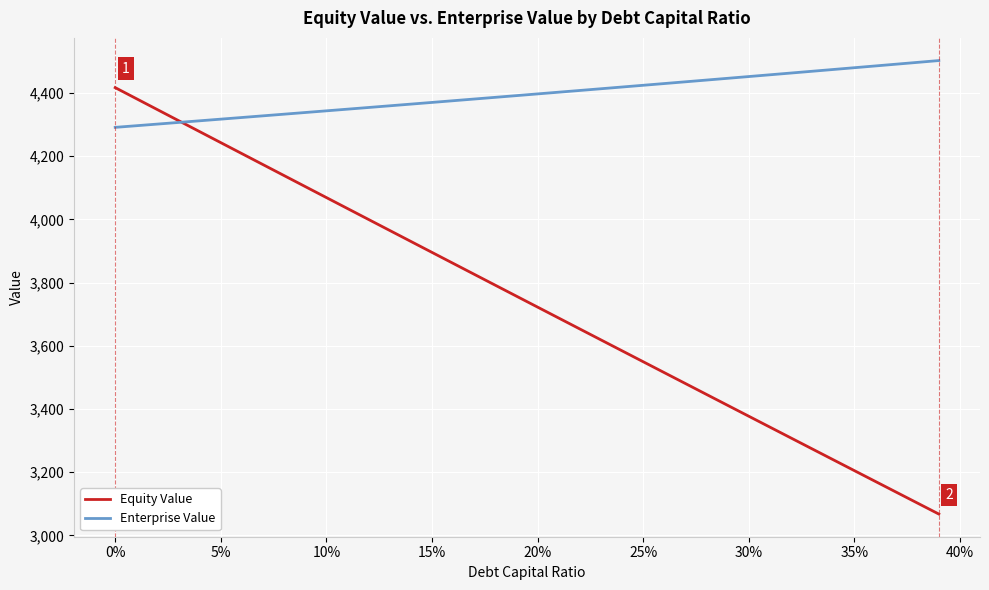

Rank the series by their average value, from highest to lowest.

Enterprise Value, Equity Value